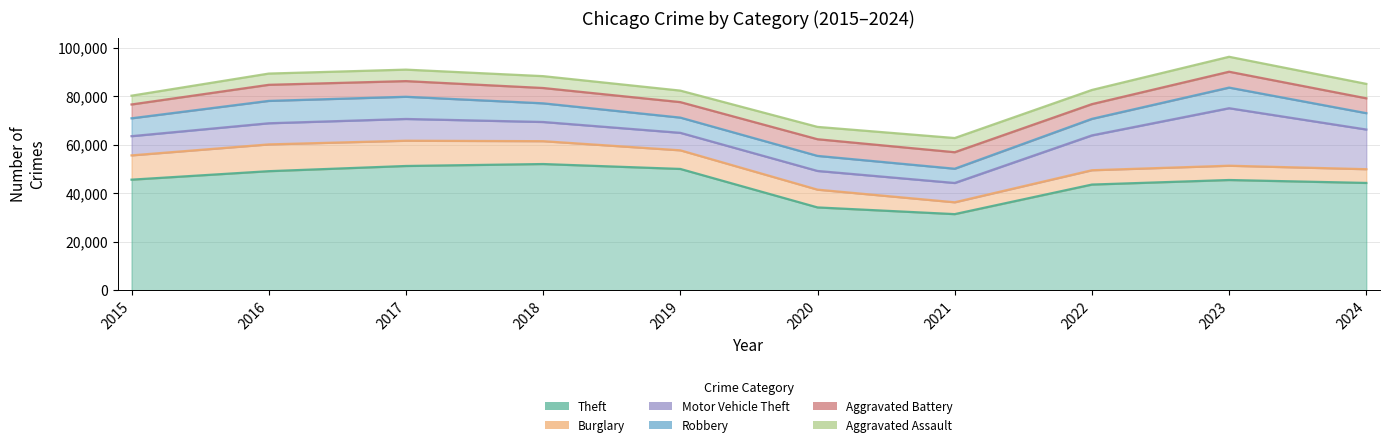

What is the average value of the Motor Vehicle Theft series?

11078